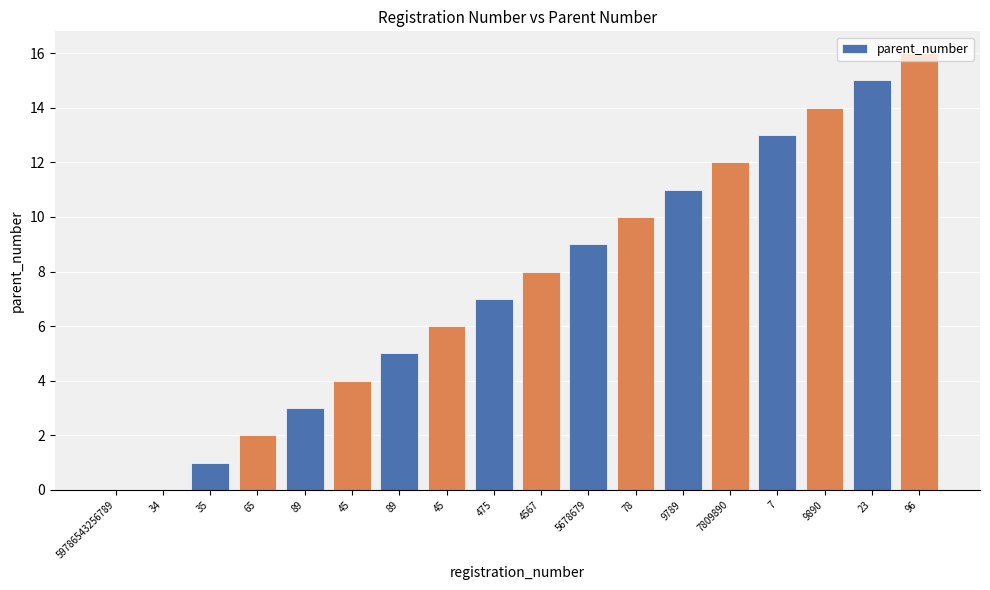

Are the bars horizontal?

No